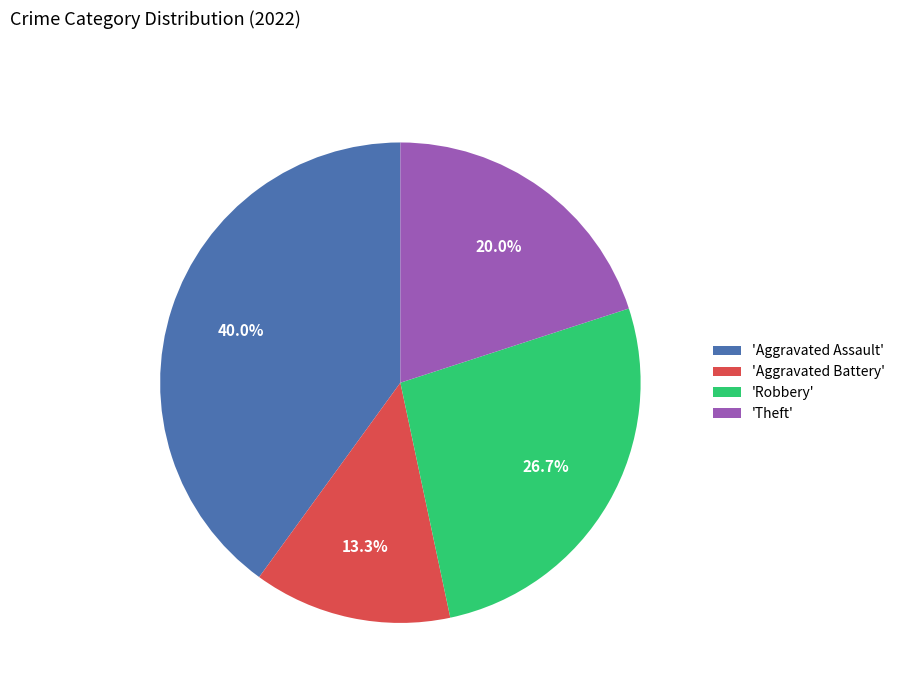

What percentage do 'Theft' and 'Aggravated Assault' together represent?

60.0%